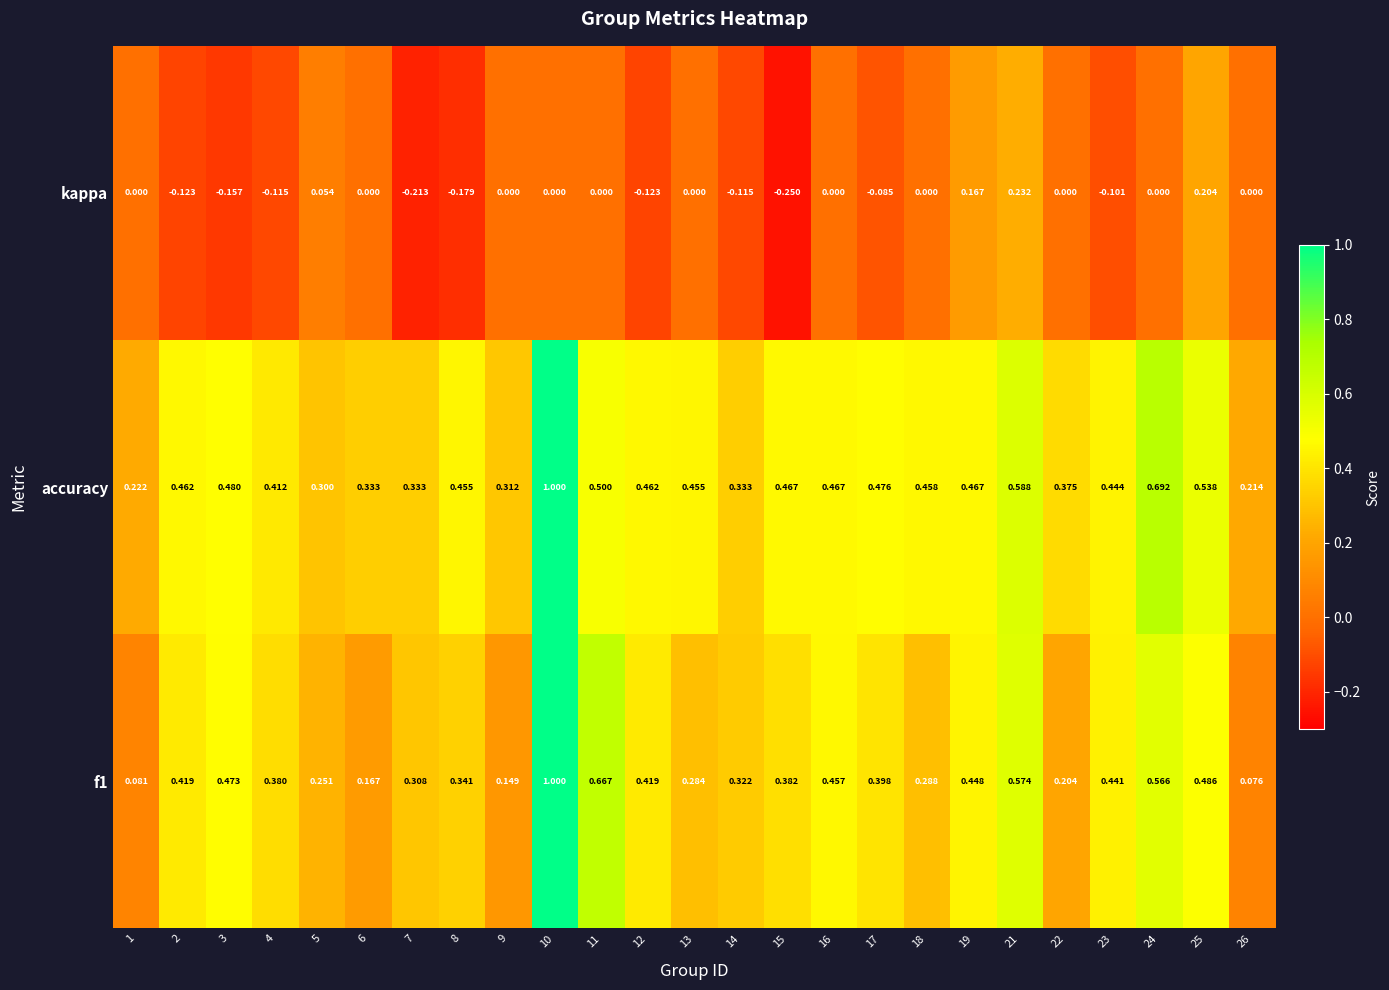

Which series changed the most between 16 and 19?

kappa